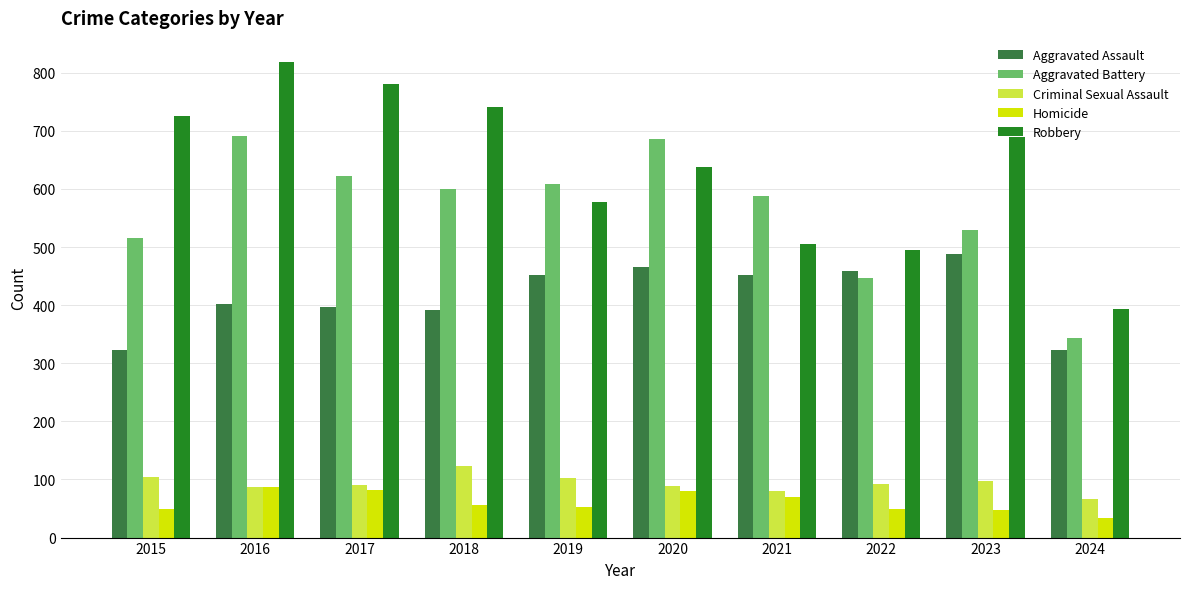

What is the difference between the maximum and minimum values in the Homicide series?

54